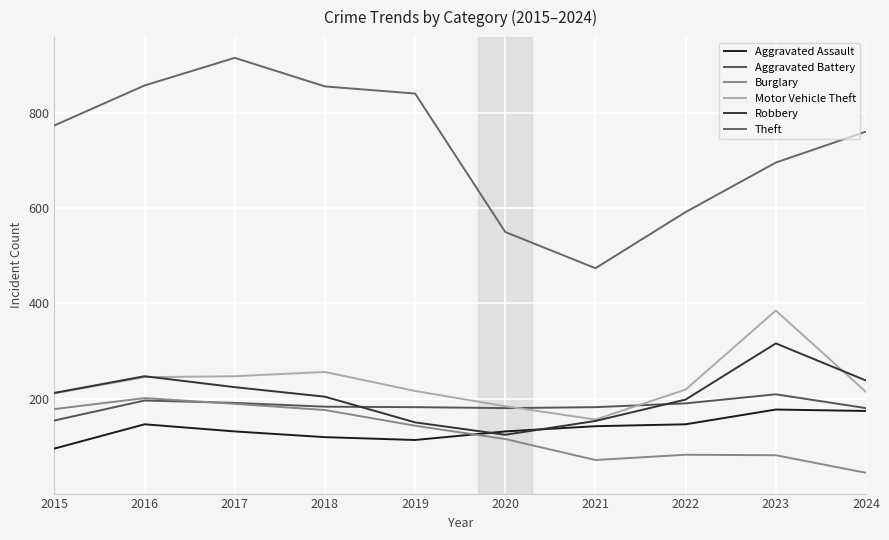

What is the difference between the Theft values at 2020 and 2019?

291